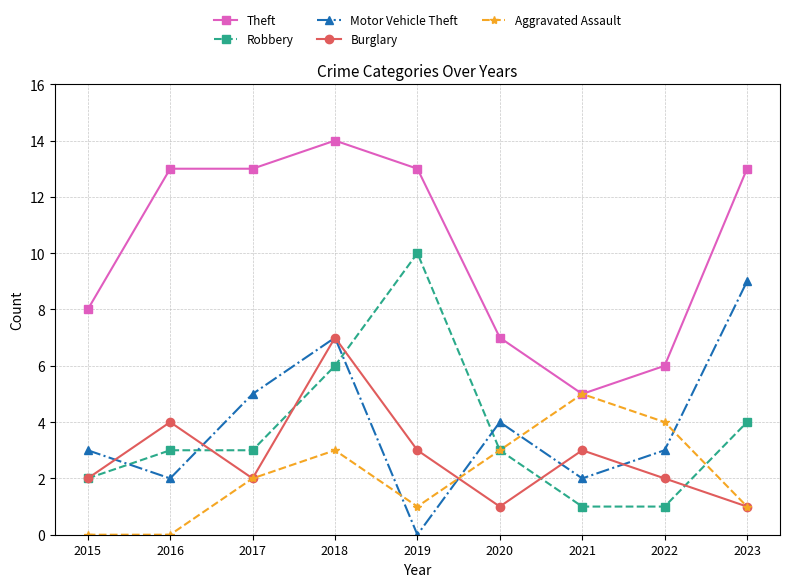

After their last crossing, which series has the higher values: Aggravated Assault or Motor Vehicle Theft?

Motor Vehicle Theft